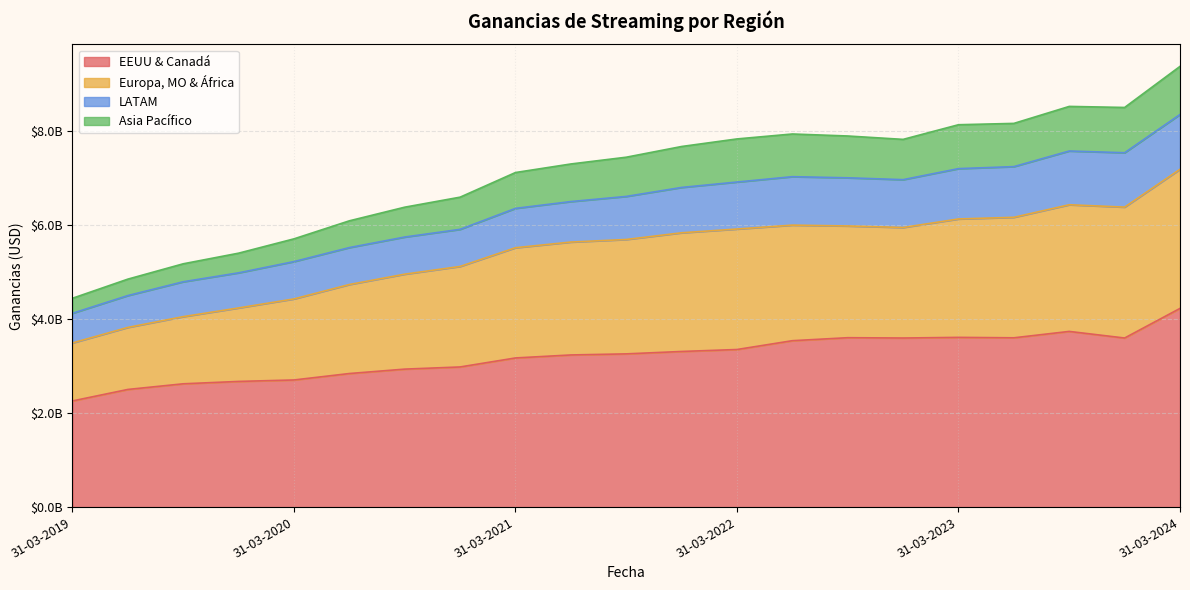

What are all the series names shown in the legend?

EEUU & Canadá, Europa, MO & África, LATAM, Asia Pacífico